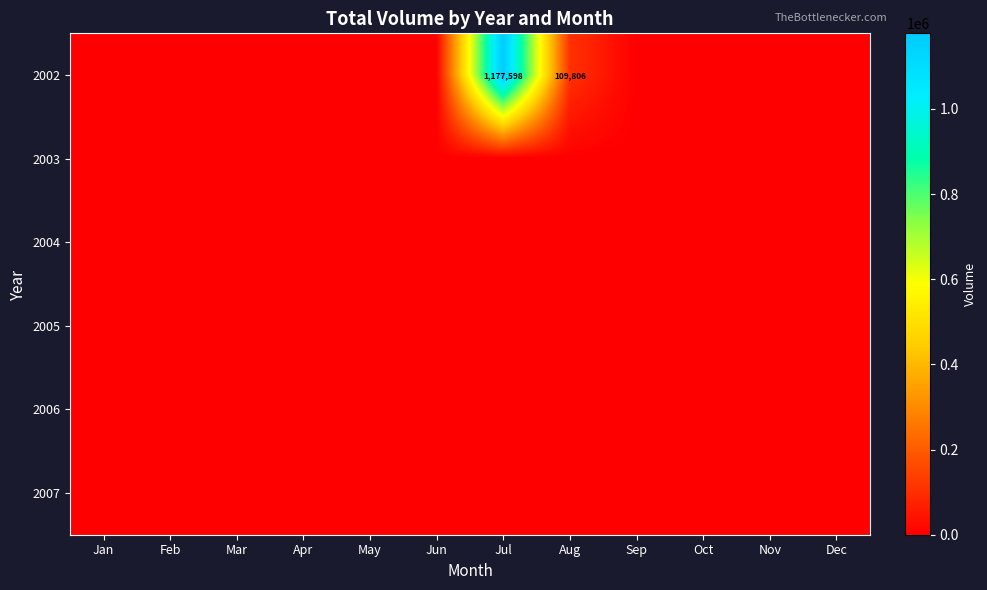

Which series has the largest range (max minus min)?

2002